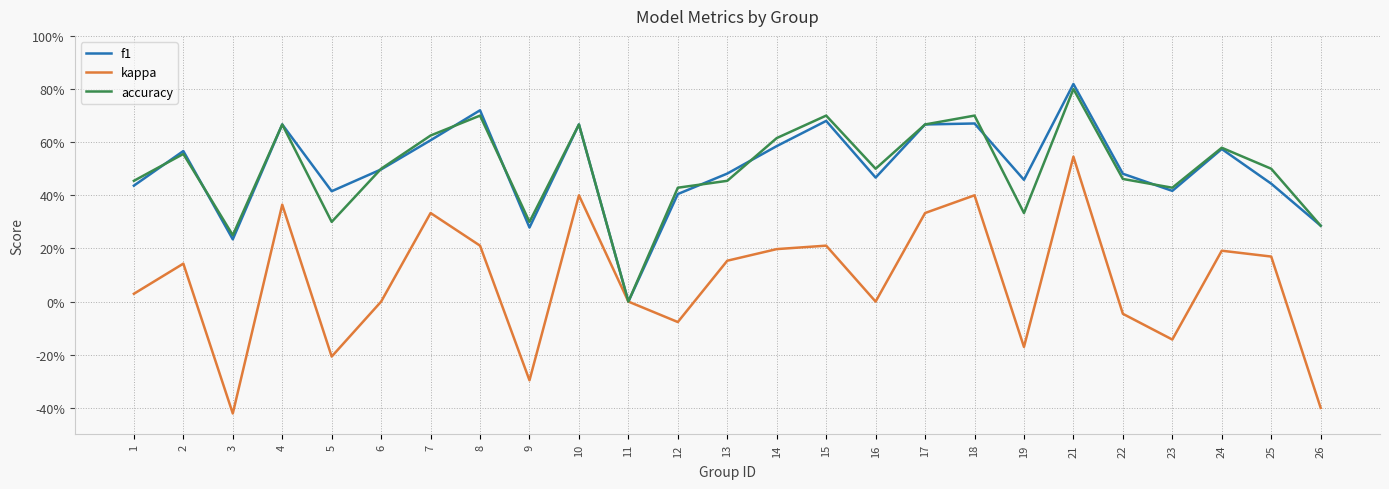

What is the sum of the kappa values at 13 and 2?

0.3